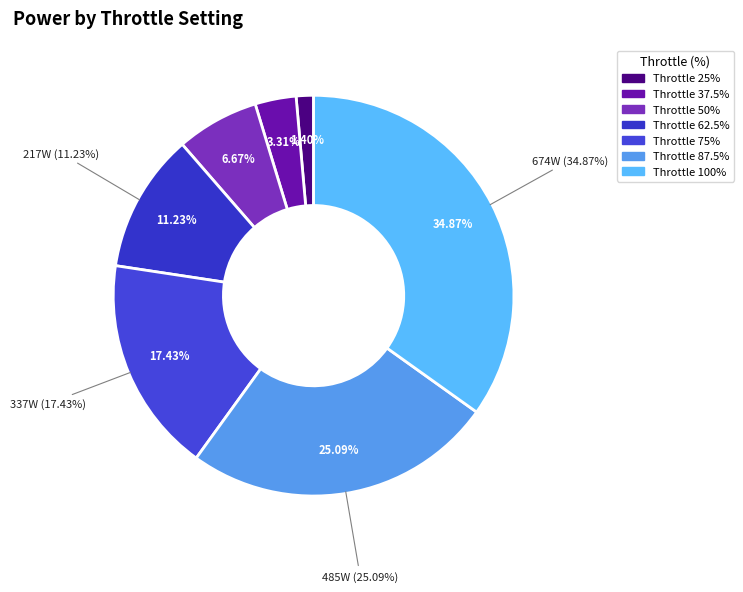

Which has a higher value, 87.5% or 62.5%?

87.5%